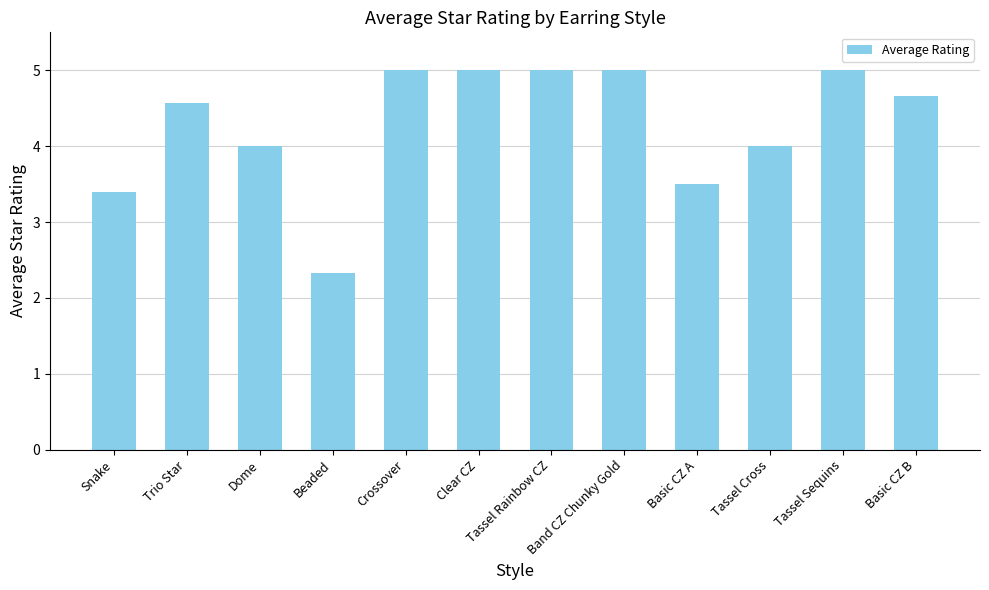

Between Beaded and Tassel Cross, which is larger?

Tassel Cross